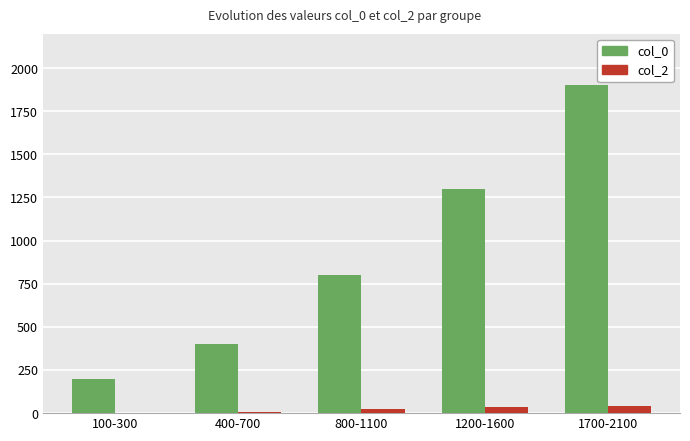

What is the sum of the col_0 values at 1700-2100 and 800-1100?

2700